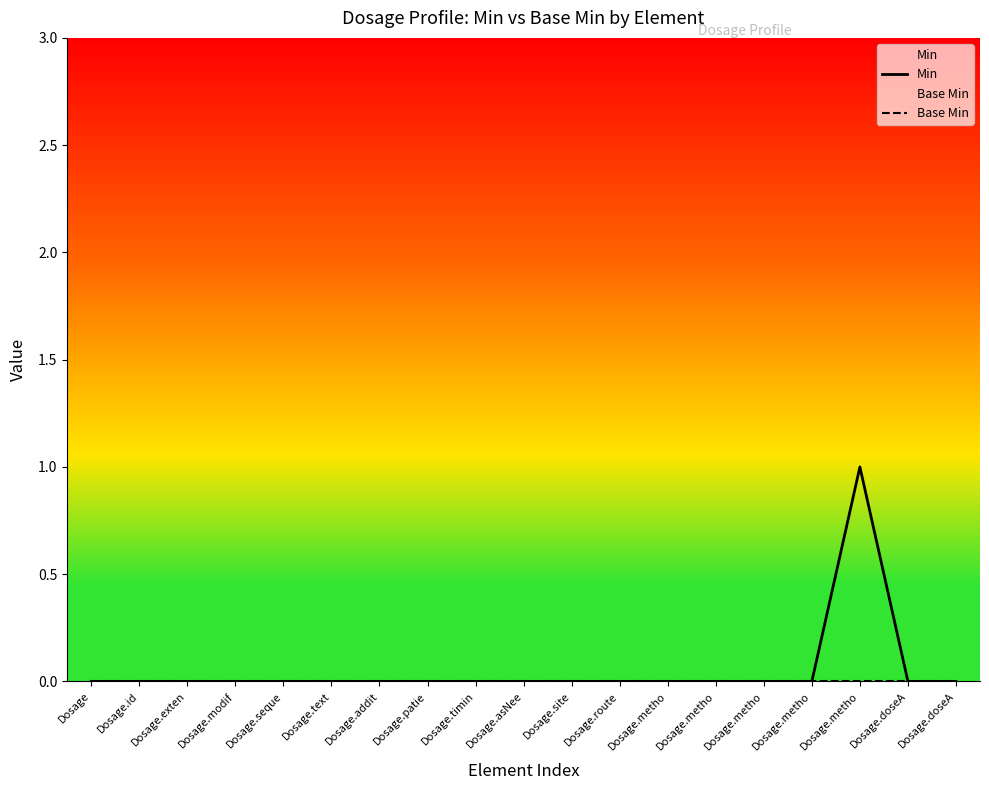

At which category does Min reach its first local peak?

Dosage.metho